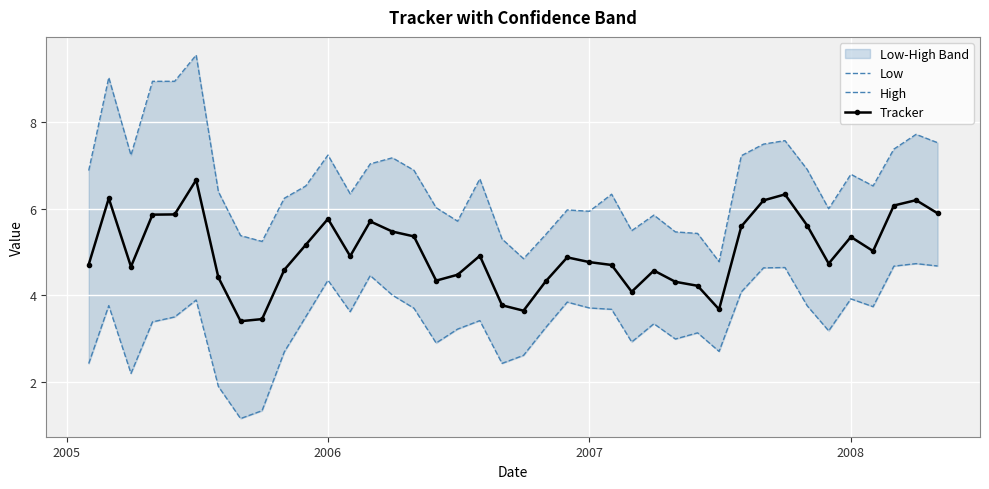

What is the value of the Tracker point at the 17th from the left?

4.3